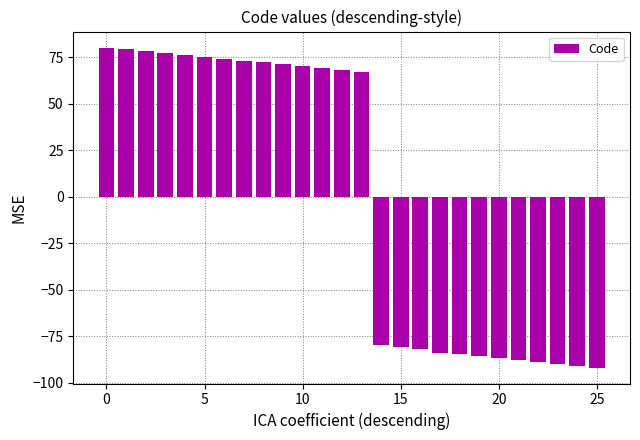

Reading right to left, transcribe all the data shown in this chart.

-91.8	-90.8	-89.8	-88.8	-87.8	-86.8	-85.8	-84.8	-83.8	-81.8	-80.8	-79.8	67.2	68.2	69.2	70.2	71.2	72.2	73.2	74.2	75.2	76.2	77.2	78.2	79.2	80.2